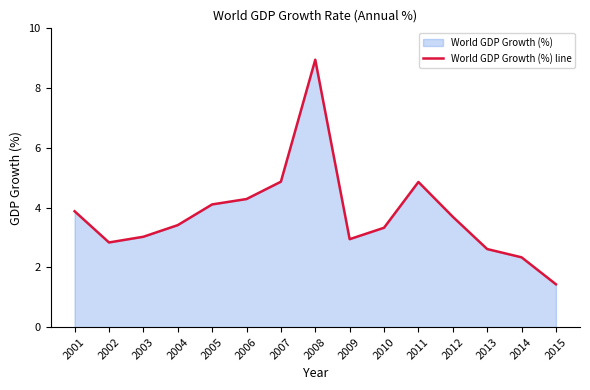

Count the number of data series in this chart.

1